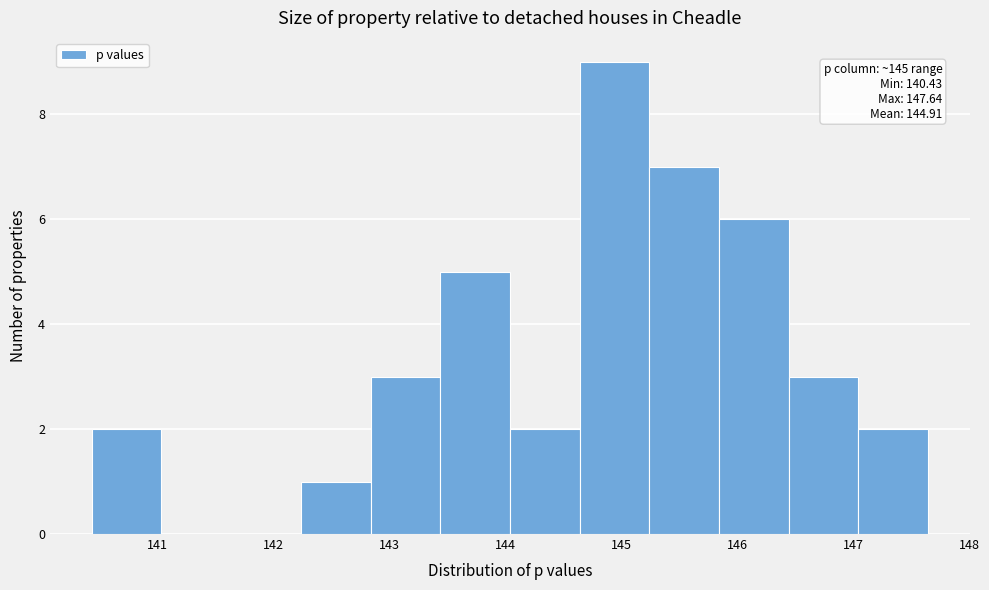

Which range on the x-axis has the tallest bar?

144.6 to 145.2